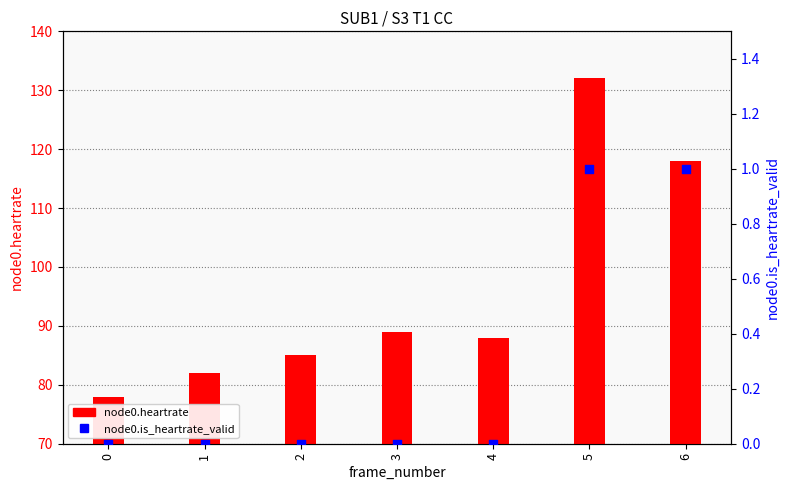

Which series contains the highest Y value?

node0.heartrate